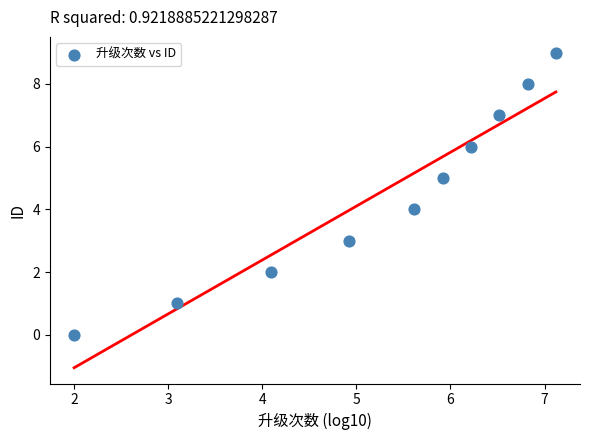

What is the range of Y values (max minus min)?

9